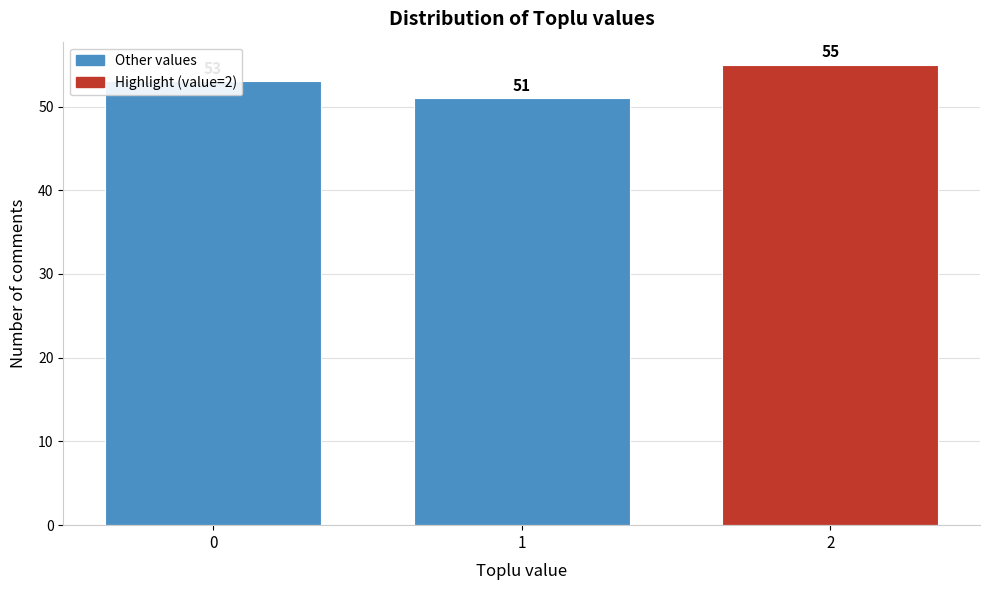

How many values are between 51 and 55?

3